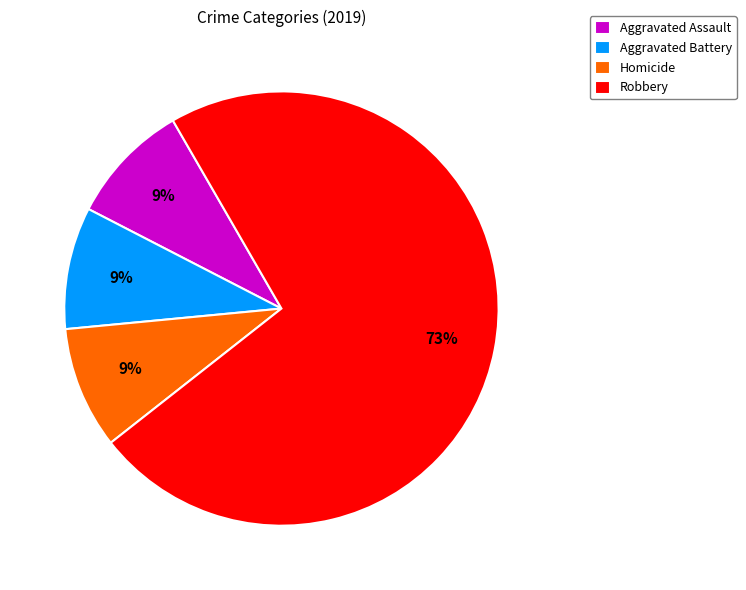

What is the ratio of the value at Aggravated Assault to the value at Robbery?

0.1